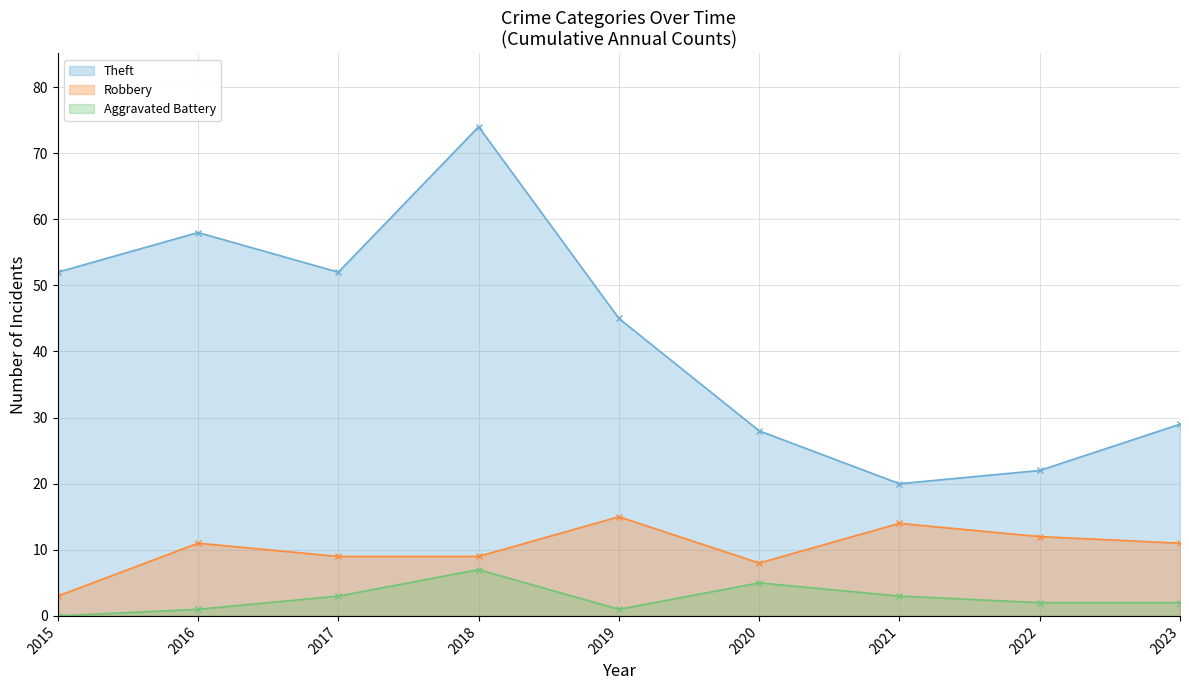

Reading left to right, list all the values displayed in this chart.

Theft: 52	58	52	74	45	28	20	22	29
Robbery: 3	11	9	9	15	8	14	12	11
Aggravated Battery: 0	1	3	7	1	5	3	2	2